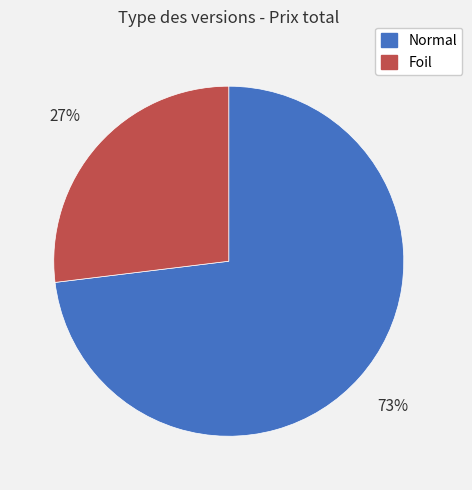

Is it true that Normal is 73% of the pie?

True